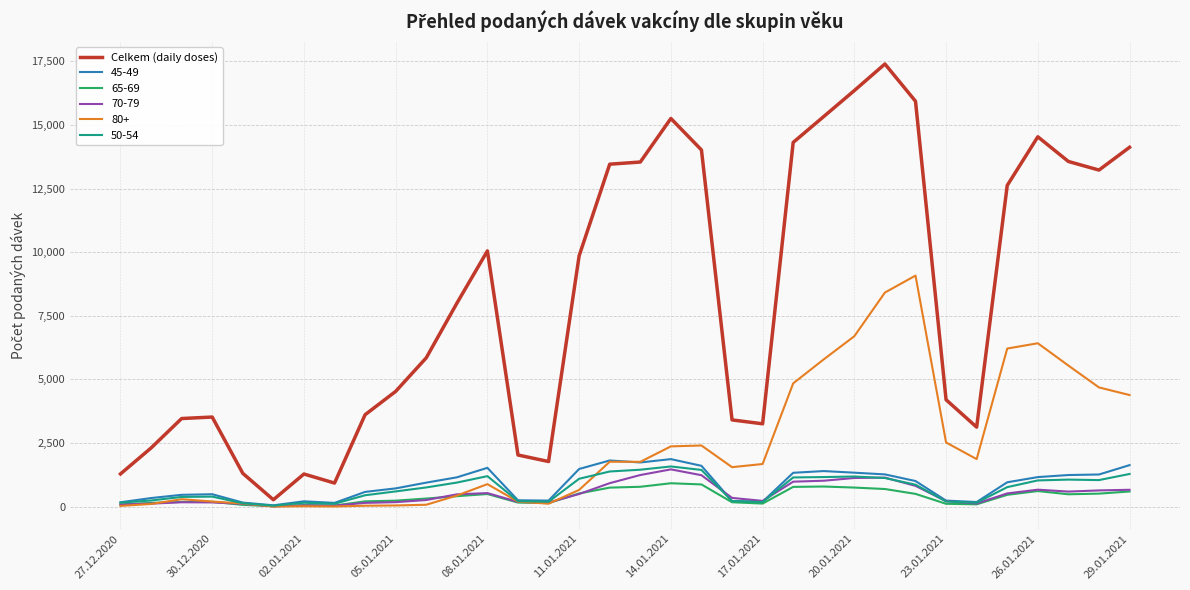

Which series has the largest total across all categories?

Celkem (daily doses)